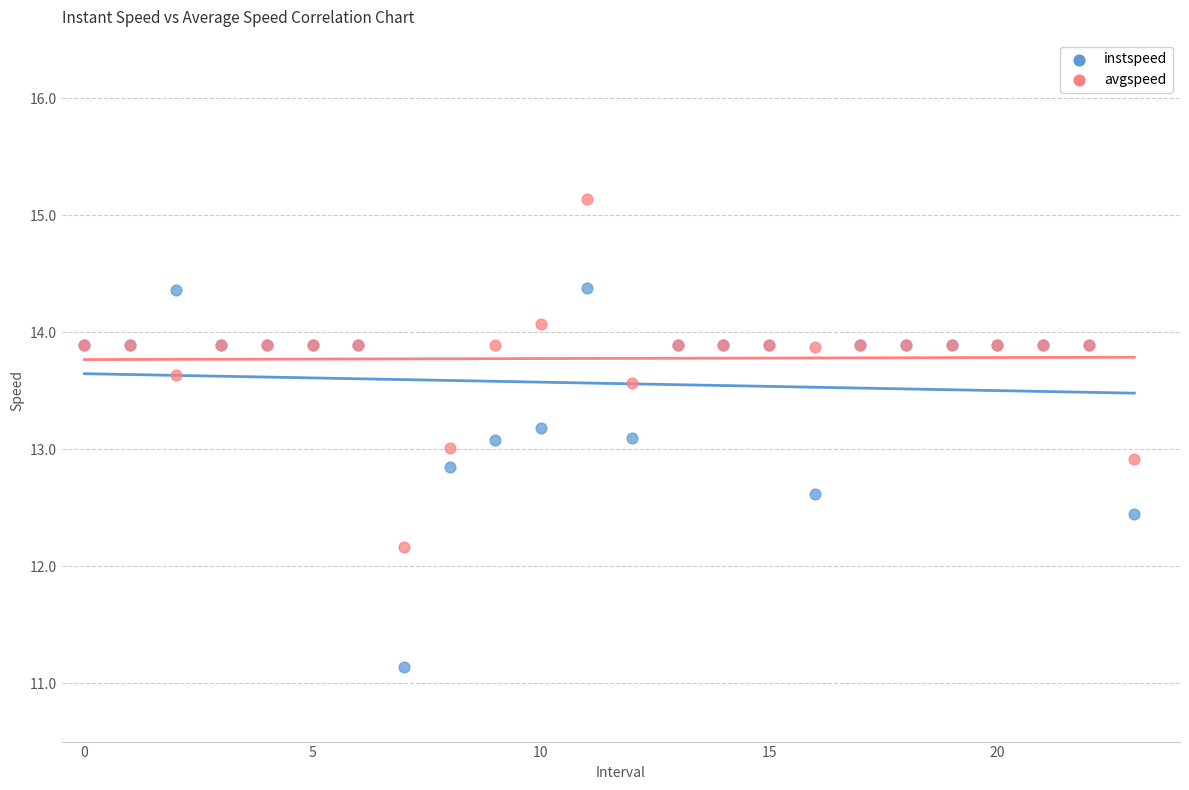

Which series has the widest spread of Y values?

instspeed